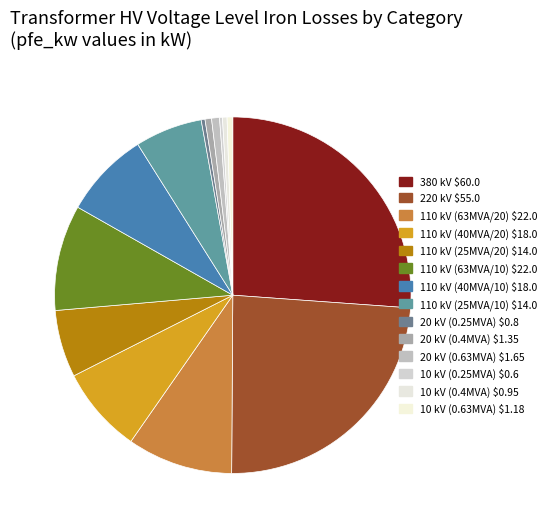

Which category has the biggest portion of the pie?

380